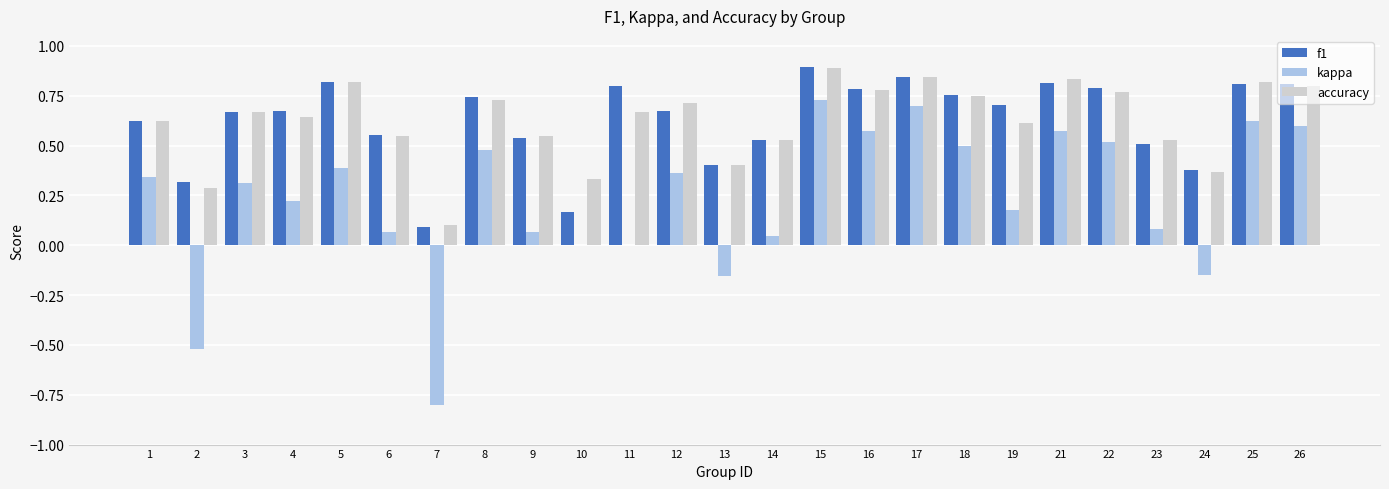

The accuracy series shows 0.5 at 6. True or false?

True